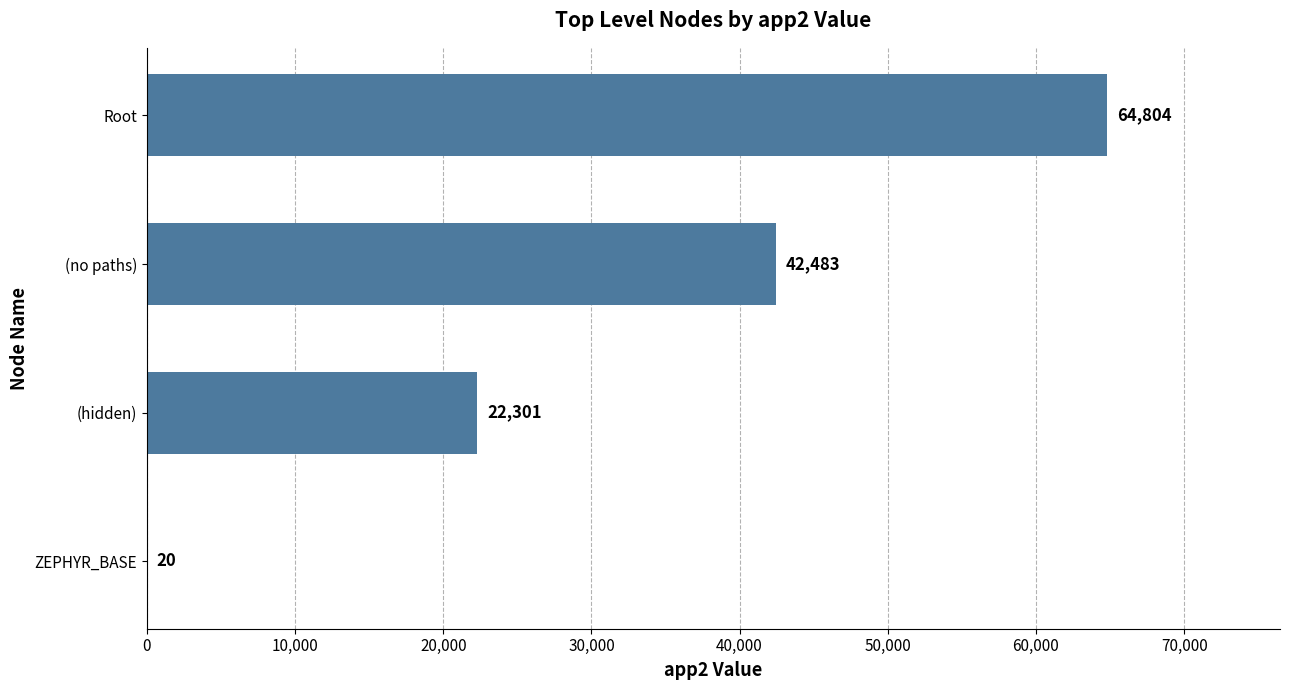

Are the bars horizontal?

Yes